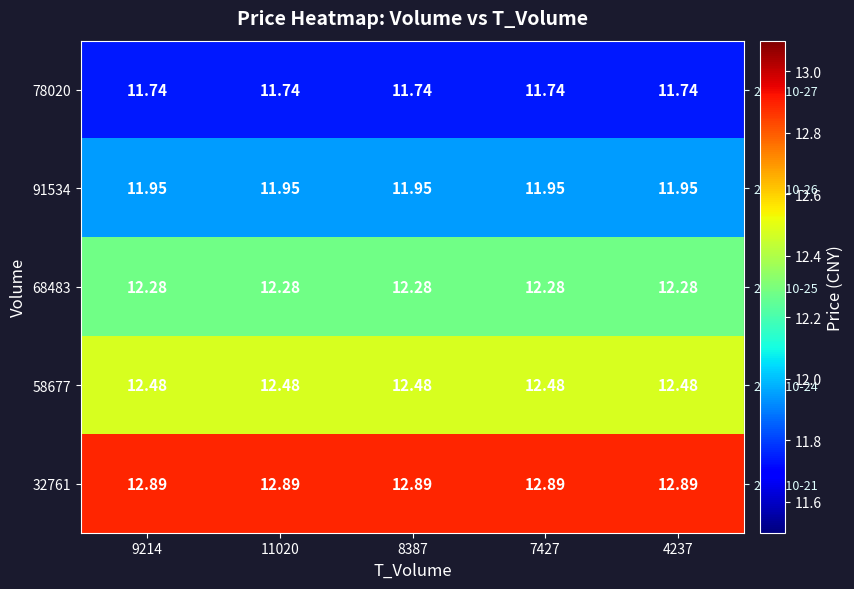

Is the value of 32761 at 11020 greater than the value of 68483 at 11020?

Yes